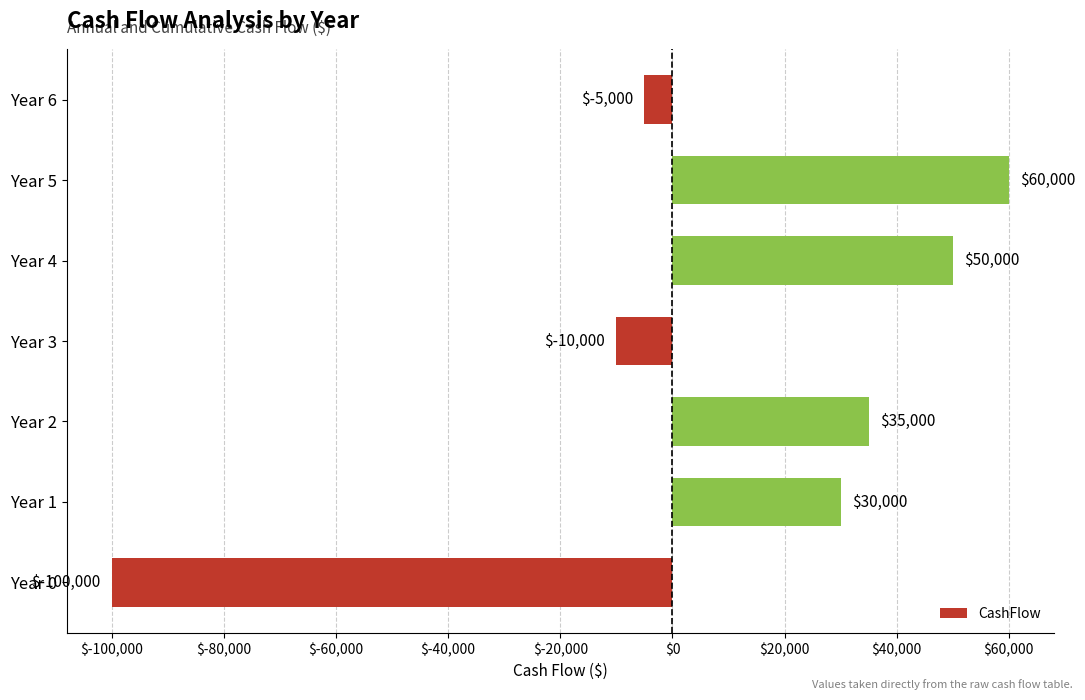

How many positive values are there?

4